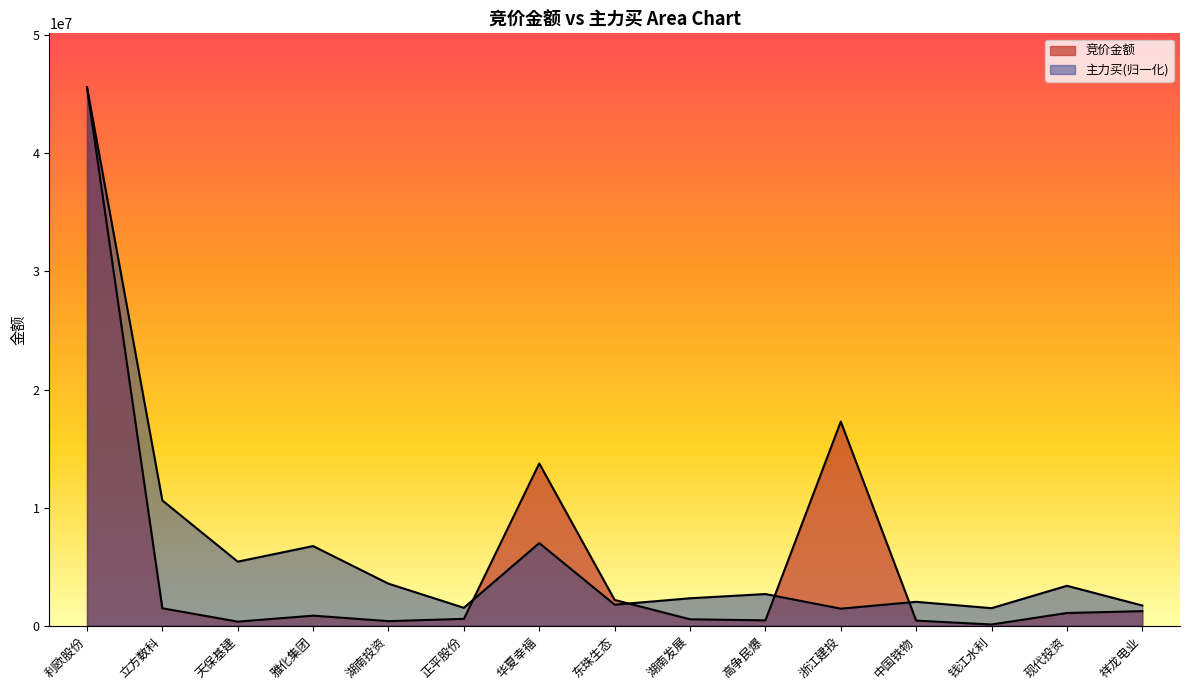

At which label does 竞价金额 reach its peak?

利欧股份